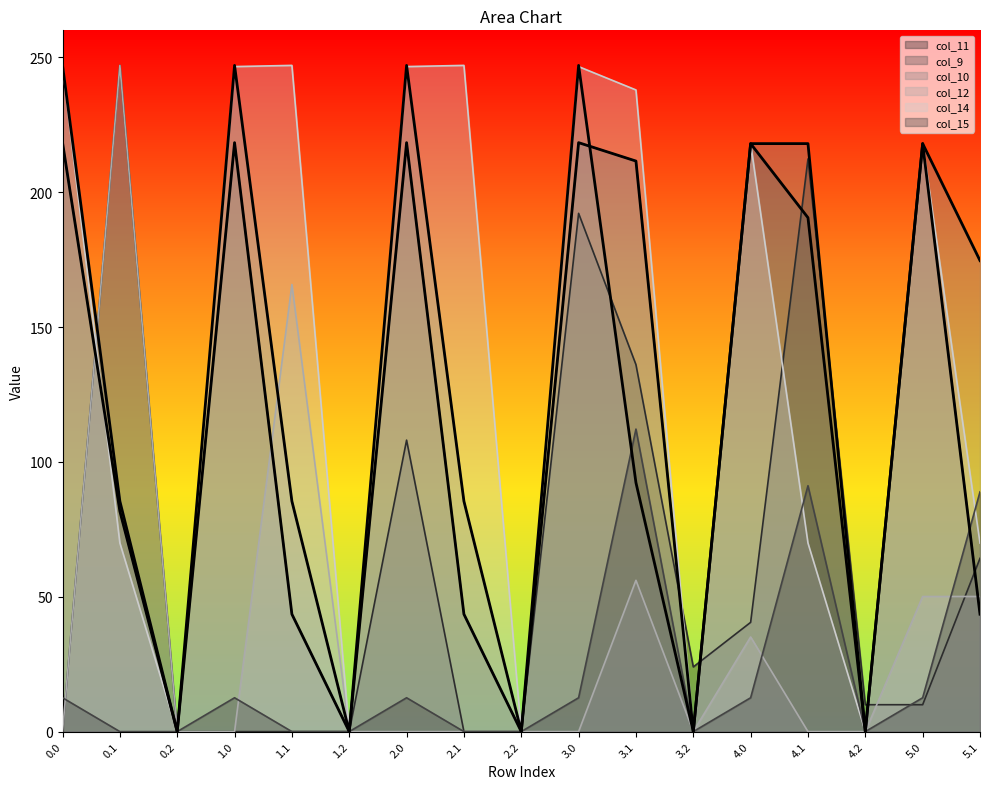

Where do col_11 and col_14 first cross each other?

0.0 and 0.1